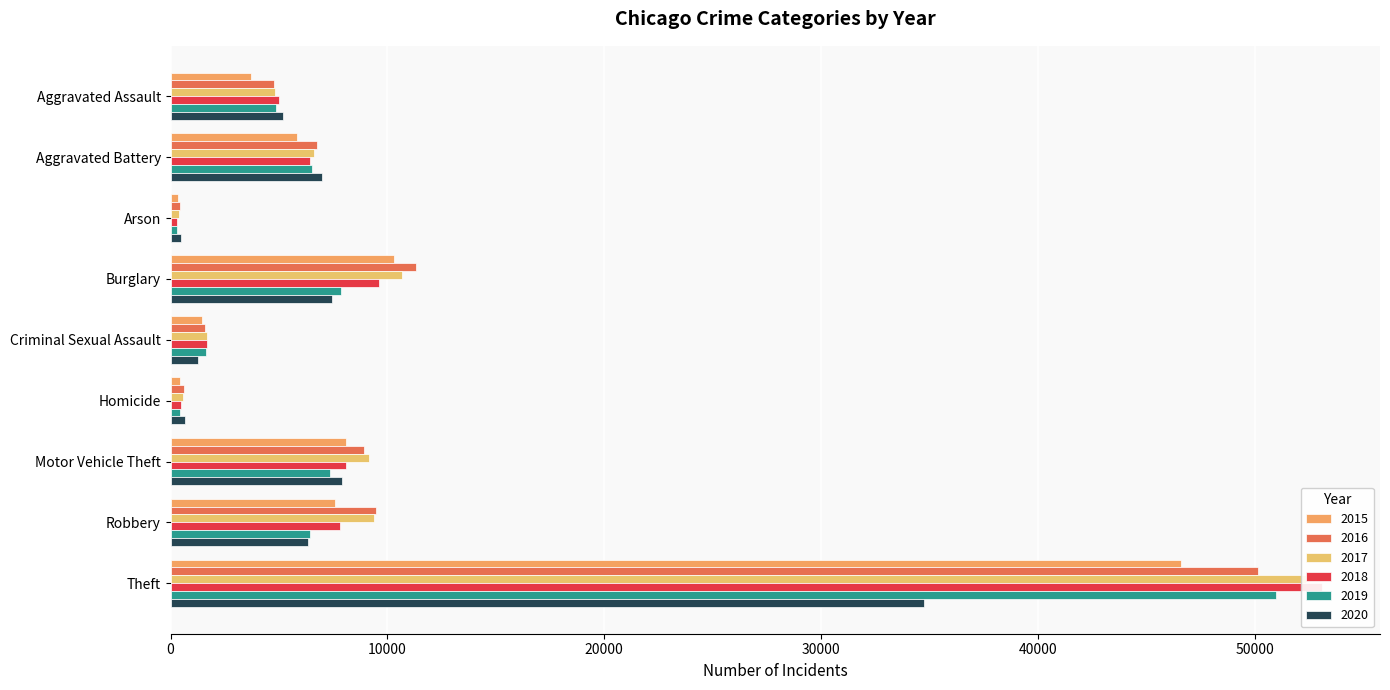

Read the 2015 value at Criminal Sexual Assault.

1450